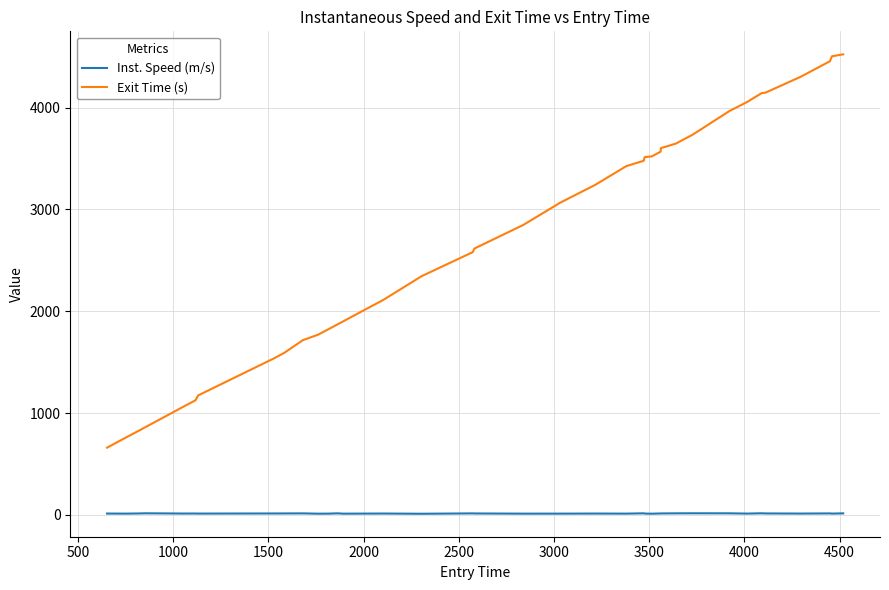

True or false: Inst. Speed (m/s) and Exit Time (s) intersect in this chart.

False